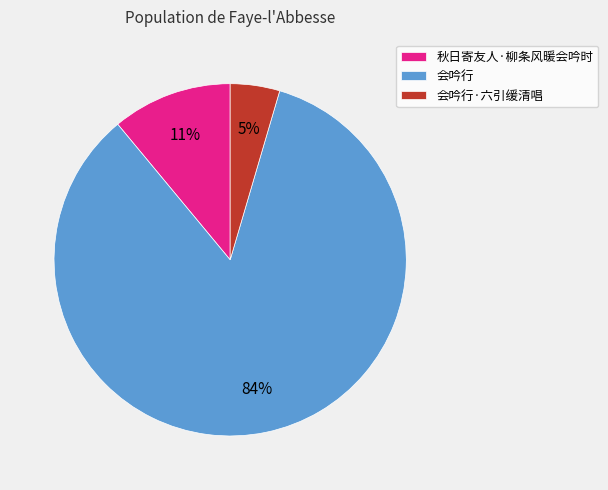

Is the sum of 会吟行·六引缓清唱 and 会吟行 greater than half?

Yes